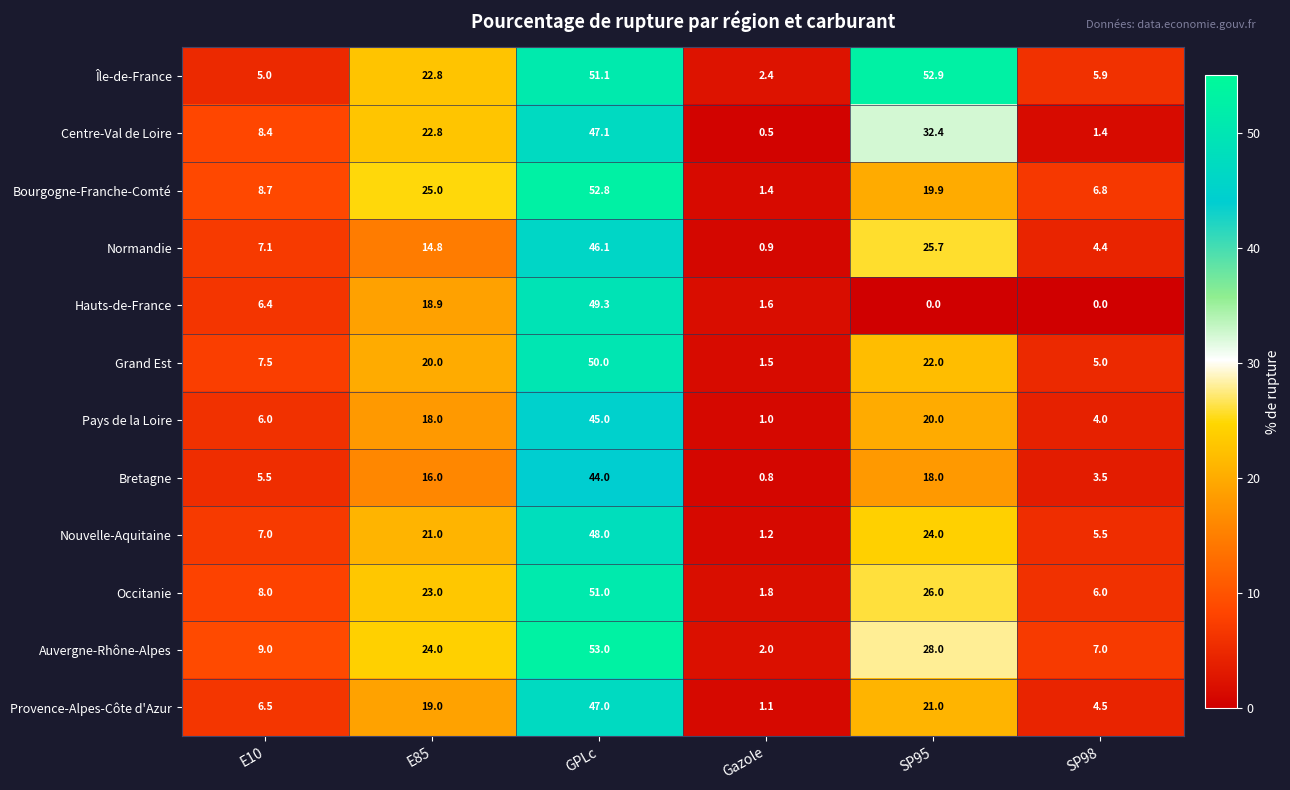

How many series are shown in this chart?

12